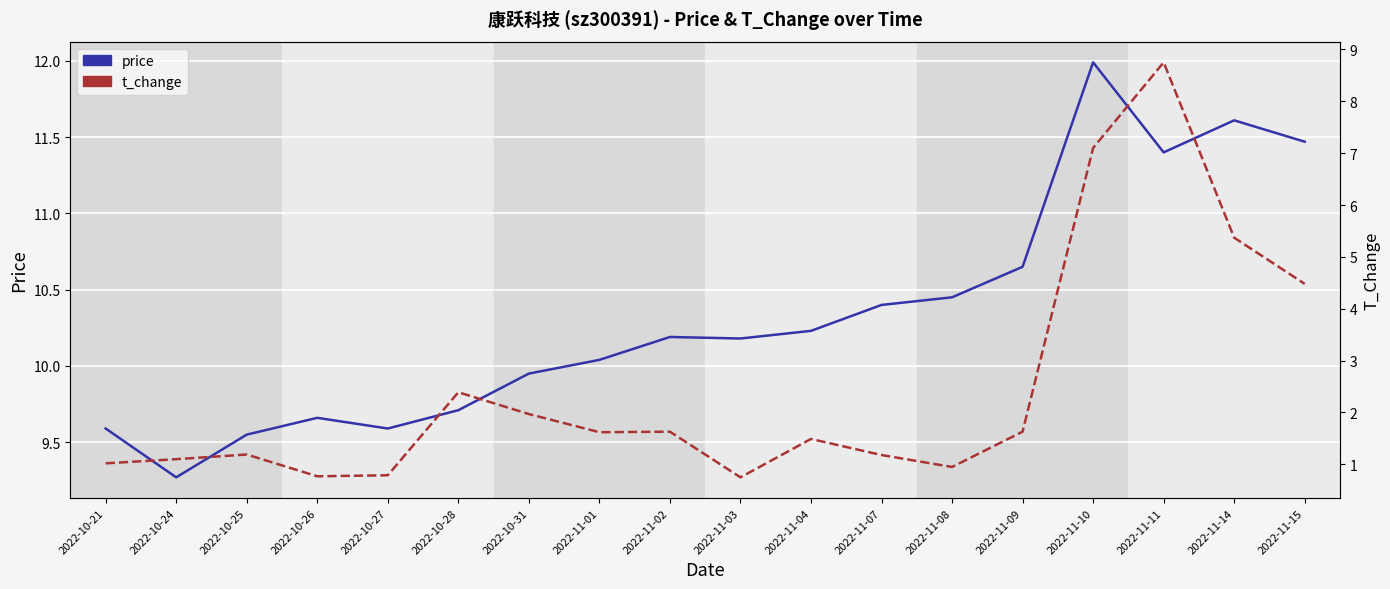

What is the lowest value of the t_change series?

0.8